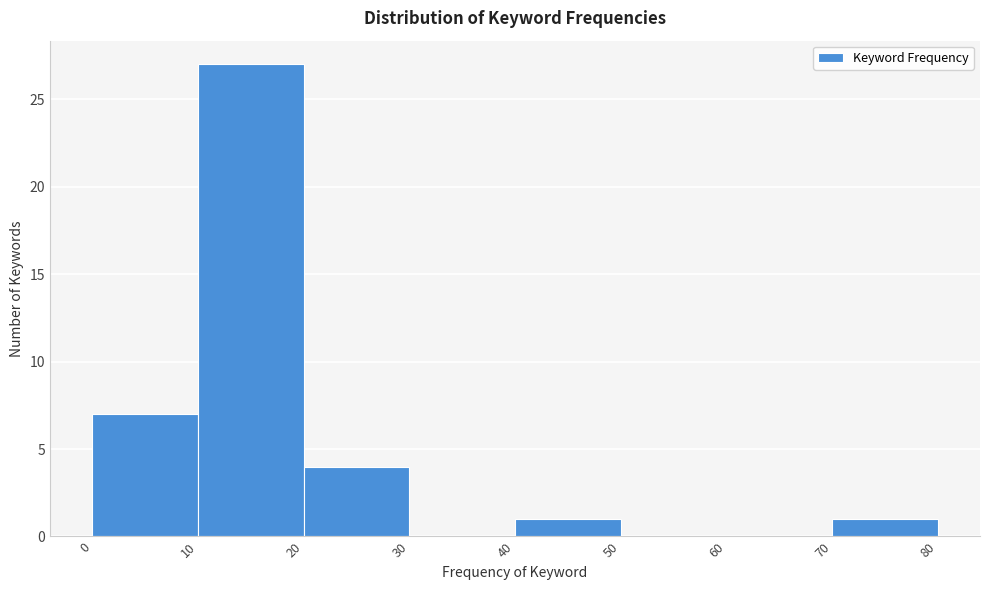

Which range on the x-axis has the tallest bar?

10 to 20